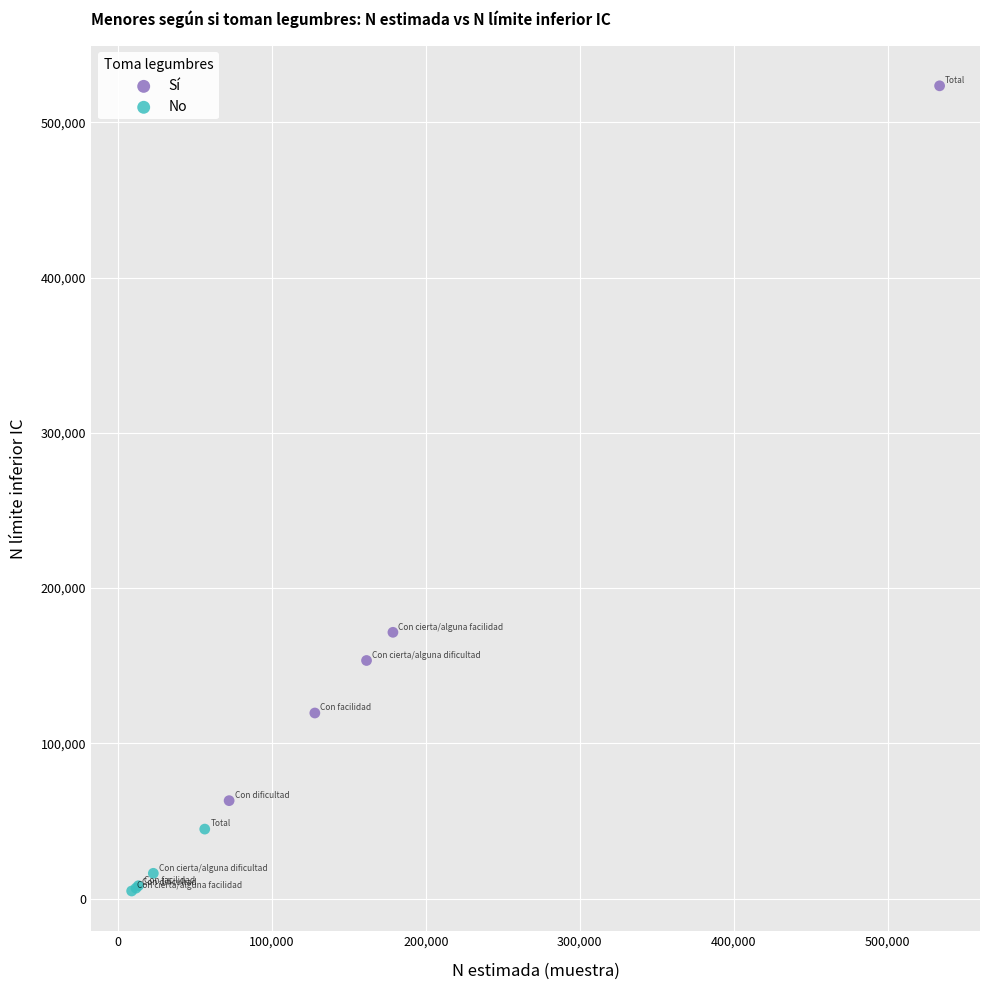

Which series reaches the minimum Y coordinate?

No